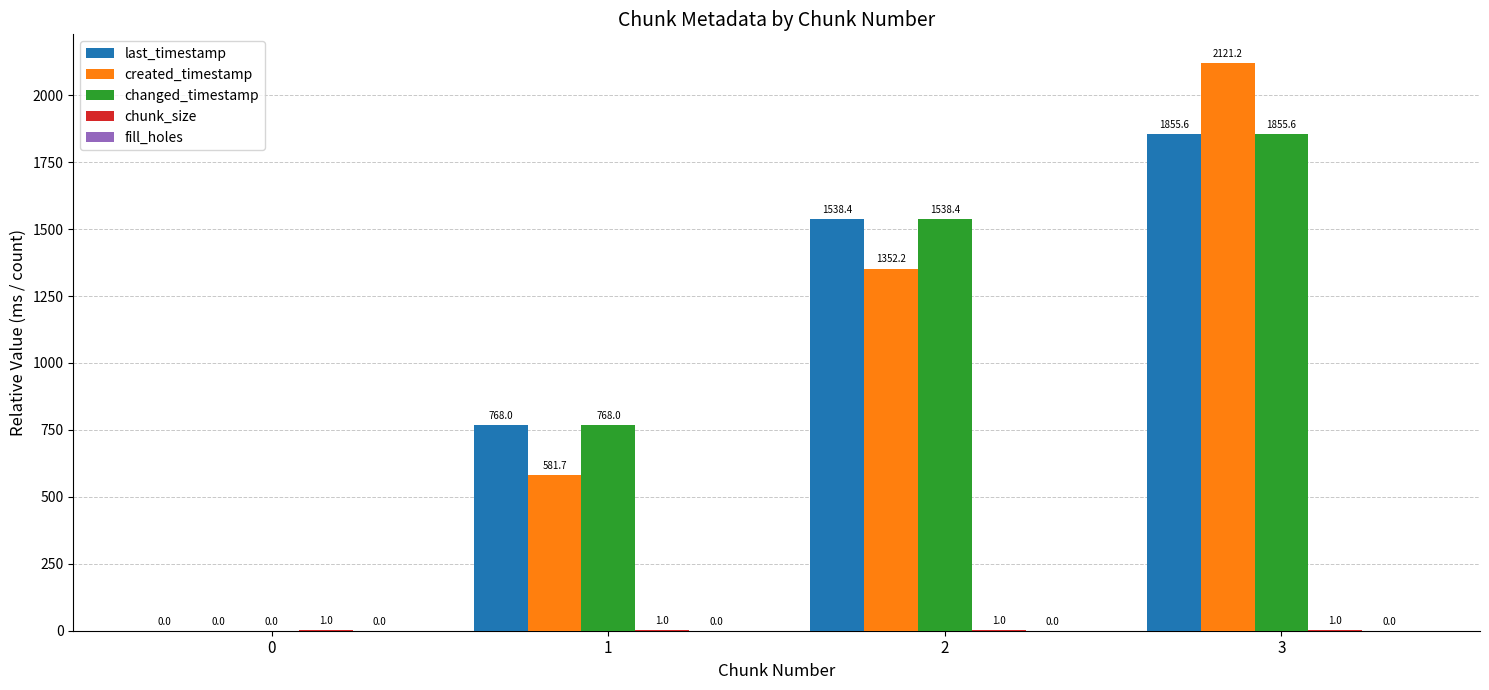

Which series changed the most between 1 and 3?

created_timestamp